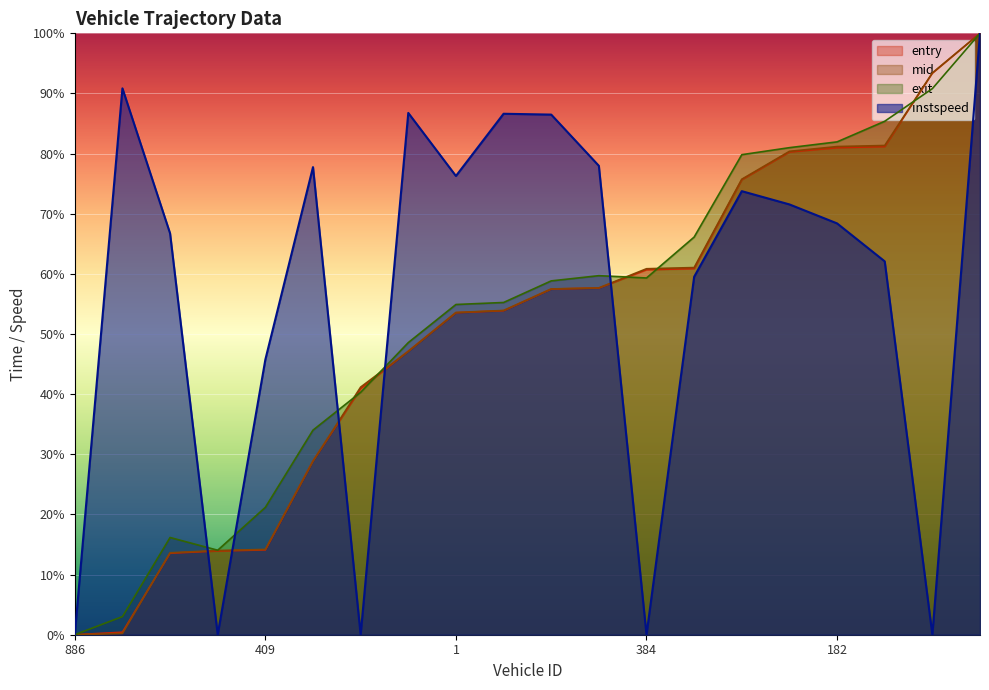

True or false: mid has more than 2 interior local peaks.

False